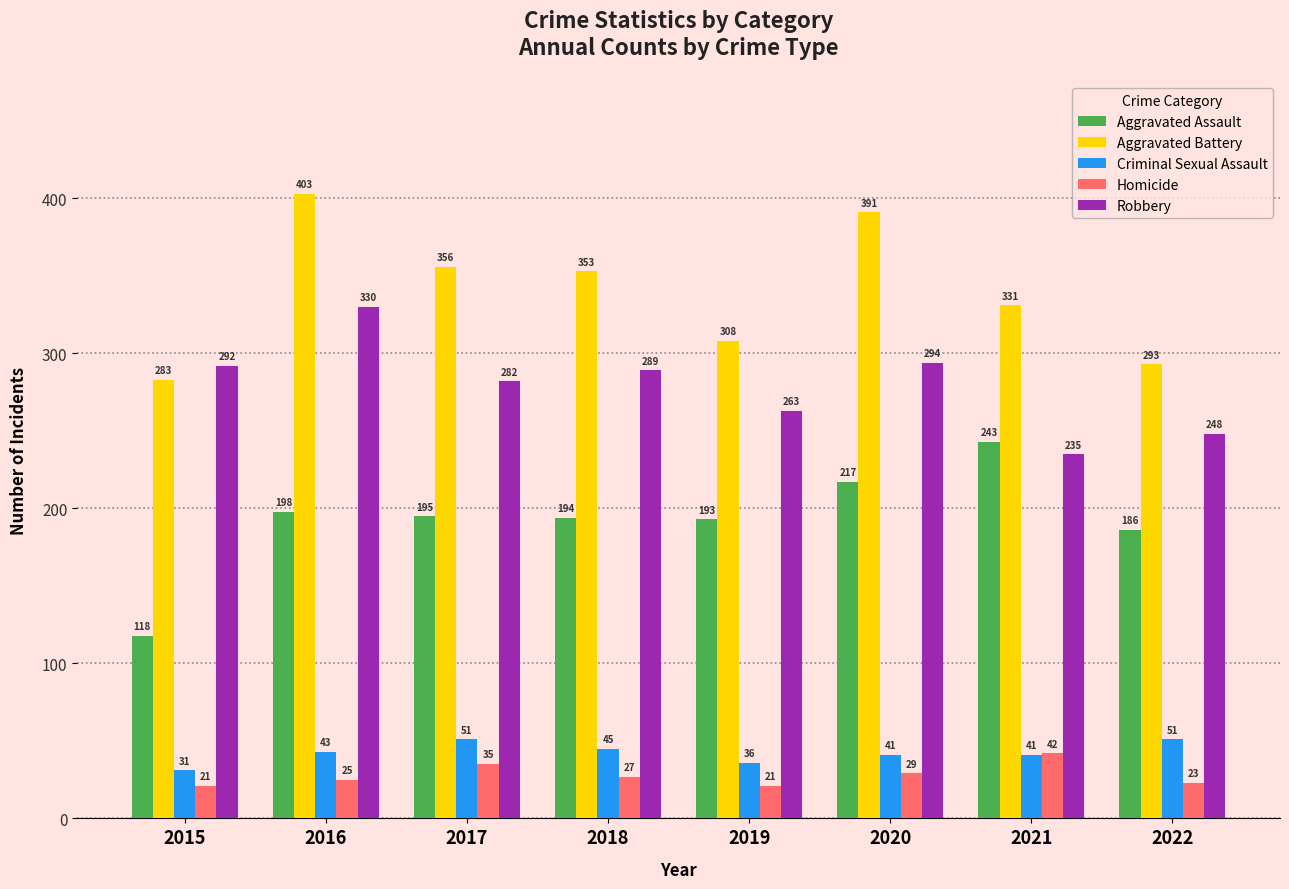

Between 2017 and 2019, which series saw the biggest shift?

Aggravated Battery